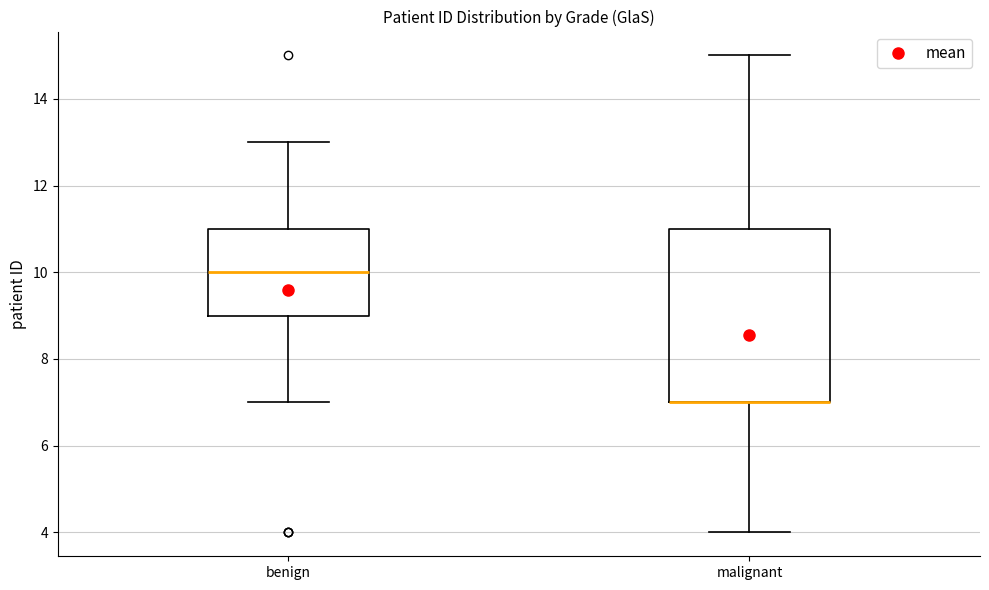

Where does the upper whisker of the box for benign end on the y-axis? The values are not printed on the chart, so give them approximately, as read against the axis.

13